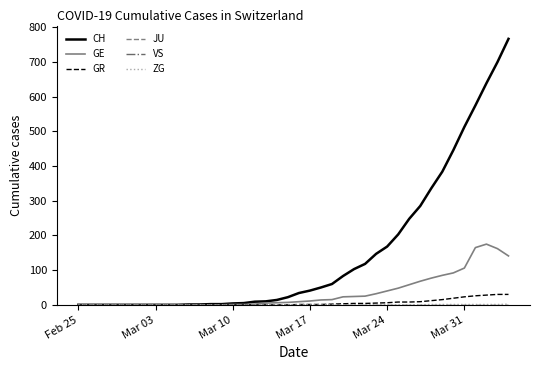

Count the ZG values in the range 0 to 1.

39